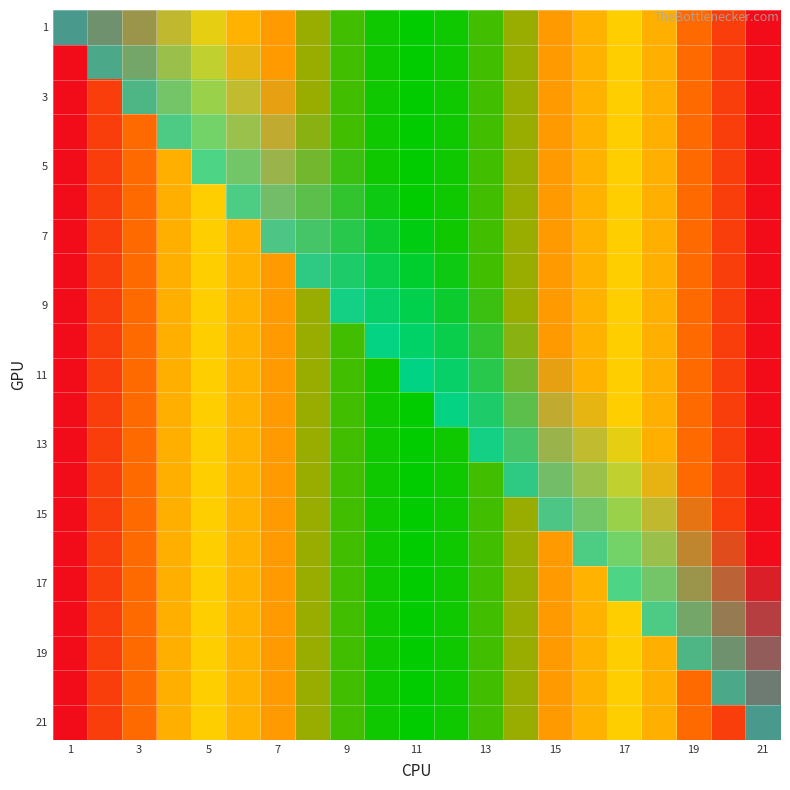

At which category is the sum across all series the highest?

1